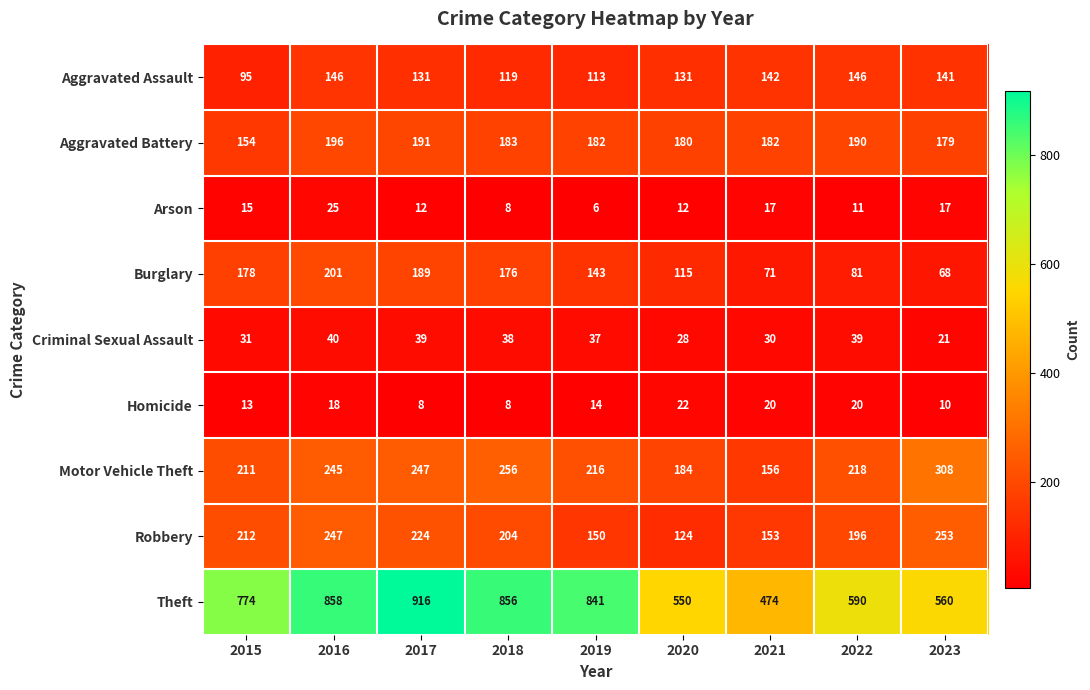

What is the sum of the Aggravated Battery values at 2023 and 2021?

361